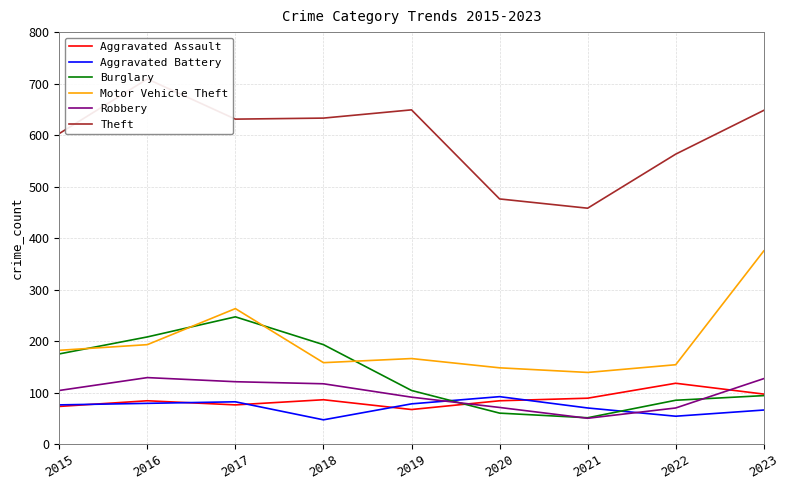

Rank the series by their maximum value, from lowest to highest.

Aggravated Battery, Aggravated Assault, Robbery, Burglary, Motor Vehicle Theft, Theft